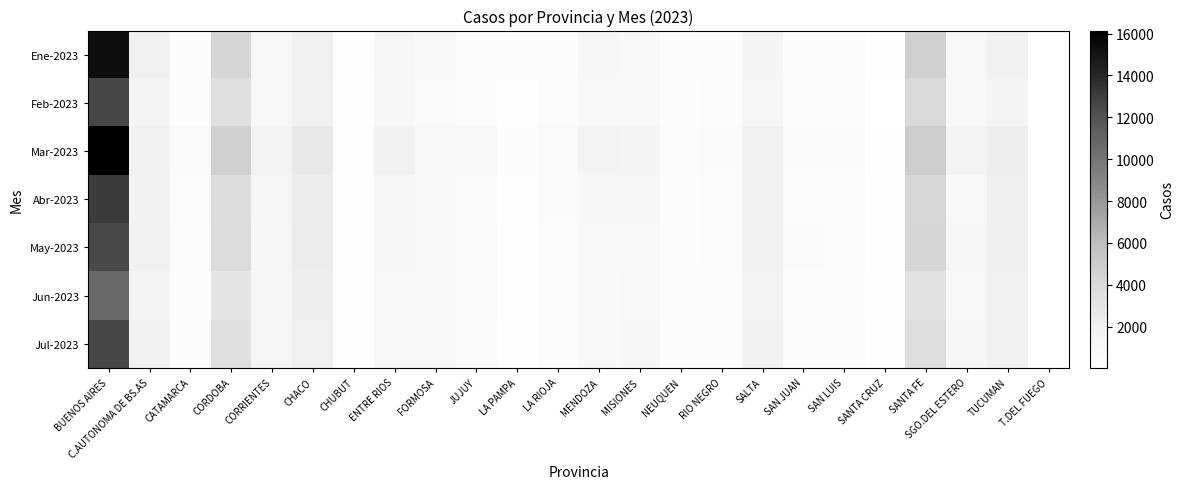

Reading left to right, list all the values displayed in this chart.

Ene-2023: BUENOS AIRES=15350	C.AUTONOMA DE BS.AS=1960	CATAMARCA=363	CORDOBA=4320	CORRIENTES=1080	CHACO=2004	CHUBUT=258	ENTRE RIOS=1390	FORMOSA=906	JUJUY=497	LA PAMPA=435	LA RIOJA=398	MENDOZA=1195	MISIONES=1128	NEUQUEN=494	RIO NEGRO=518	SALTA=1481	SAN JUAN=521	SAN LUIS=587	SANTA CRUZ=102	SANTA FE=4801	SGO.DEL ESTERO=1136	TUCUMAN=1839	T.DEL FUEGO=61
Feb-2023: BUENOS AIRES=12584	C.AUTONOMA DE BS.AS=1448	CATAMARCA=405	CORDOBA=3551	CORRIENTES=1161	CHACO=1812	CHUBUT=182	ENTRE RIOS=1166	FORMOSA=816	JUJUY=521	LA PAMPA=332	LA RIOJA=496	MENDOZA=1072	MISIONES=1162	NEUQUEN=406	RIO NEGRO=509	SALTA=1293	SAN JUAN=475	SAN LUIS=531	SANTA CRUZ=76	SANTA FE=3998	SGO.DEL ESTERO=996	TUCUMAN=1597	T.DEL FUEGO=54
Mar-2023: BUENOS AIRES=16141	C.AUTONOMA DE BS.AS=1852	CATAMARCA=827	CORDOBA=4705	CORRIENTES=1616	CHACO=2734	CHUBUT=322	ENTRE RIOS=1710	FORMOSA=1127	JUJUY=920	LA PAMPA=440	LA RIOJA=729	MENDOZA=1607	MISIONES=1427	NEUQUEN=556	RIO NEGRO=659	SALTA=1980	SAN JUAN=698	SAN LUIS=630	SANTA CRUZ=130	SANTA FE=4956	SGO.DEL ESTERO=1648	TUCUMAN=2184	T.DEL FUEGO=66
Abr-2023: BUENOS AIRES=13095	C.AUTONOMA DE BS.AS=1765	CATAMARCA=521	CORDOBA=3750	CORRIENTES=1333	CHACO=2383	CHUBUT=275	ENTRE RIOS=1289	FORMOSA=930	JUJUY=616	LA PAMPA=304	LA RIOJA=647	MENDOZA=1205	MISIONES=1220	NEUQUEN=440	RIO NEGRO=536	SALTA=1780	SAN JUAN=587	SAN LUIS=571	SANTA CRUZ=140	SANTA FE=4137	SGO.DEL ESTERO=1158	TUCUMAN=2157	T.DEL FUEGO=50
May-2023: BUENOS AIRES=12490	C.AUTONOMA DE BS.AS=1995	CATAMARCA=593	CORDOBA=3827	CORRIENTES=1217	CHACO=2423	CHUBUT=312	ENTRE RIOS=1281	FORMOSA=1070	JUJUY=765	LA PAMPA=280	LA RIOJA=580	MENDOZA=1155	MISIONES=1057	NEUQUEN=442	RIO NEGRO=552	SALTA=1750	SAN JUAN=776	SAN LUIS=510	SANTA CRUZ=141	SANTA FE=4284	SGO.DEL ESTERO=1388	TUCUMAN=2098	T.DEL FUEGO=65
Jun-2023: BUENOS AIRES=10677	C.AUTONOMA DE BS.AS=1644	CATAMARCA=502	CORDOBA=3070	CORRIENTES=1224	CHACO=2177	CHUBUT=185	ENTRE RIOS=966	FORMOSA=930	JUJUY=778	LA PAMPA=287	LA RIOJA=512	MENDOZA=885	MISIONES=1002	NEUQUEN=380	RIO NEGRO=346	SALTA=1597	SAN JUAN=448	SAN LUIS=467	SANTA CRUZ=105	SANTA FE=3290	SGO.DEL ESTERO=1149	TUCUMAN=1911	T.DEL FUEGO=31
Jul-2023: BUENOS AIRES=12577	C.AUTONOMA DE BS.AS=1795	CATAMARCA=431	CORDOBA=3552	CORRIENTES=1313	CHACO=2038	CHUBUT=263	ENTRE RIOS=1086	FORMOSA=1143	JUJUY=658	LA PAMPA=317	LA RIOJA=498	MENDOZA=923	MISIONES=1208	NEUQUEN=367	RIO NEGRO=445	SALTA=1694	SAN JUAN=564	SAN LUIS=514	SANTA CRUZ=94	SANTA FE=3675	SGO.DEL ESTERO=1205	TUCUMAN=1896	T.DEL FUEGO=47